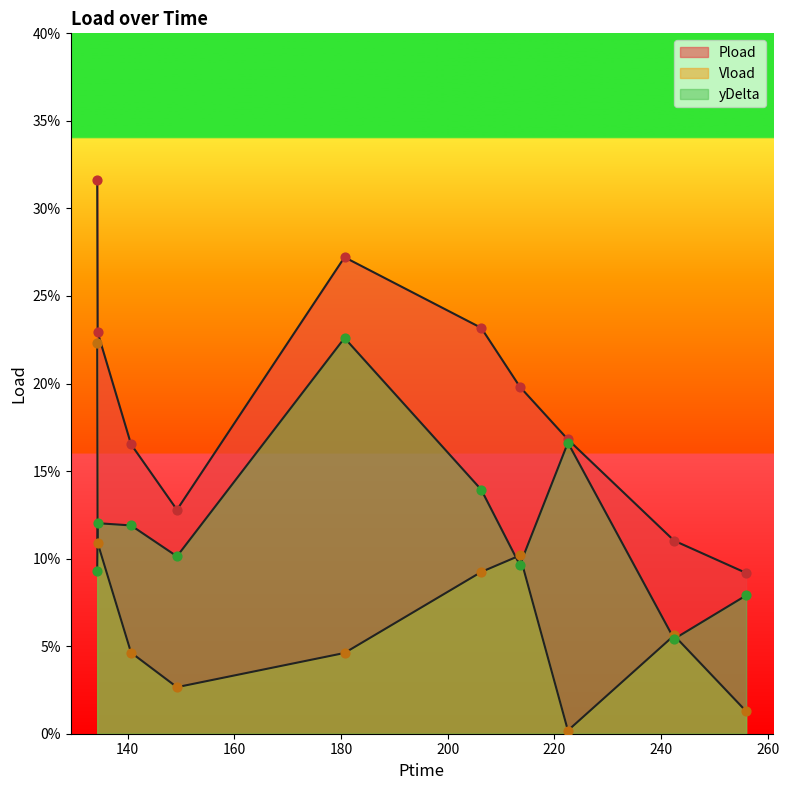

Is the value of yDelta at 134.322 greater than the value of Pload at 206.298?

No